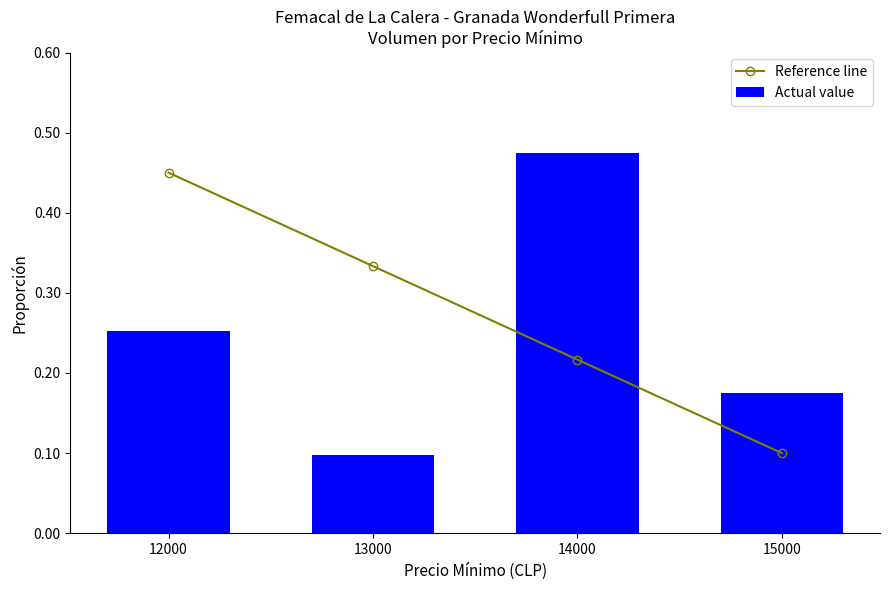

What is the value of the Reference line bar at the 1st from the left?

0.5